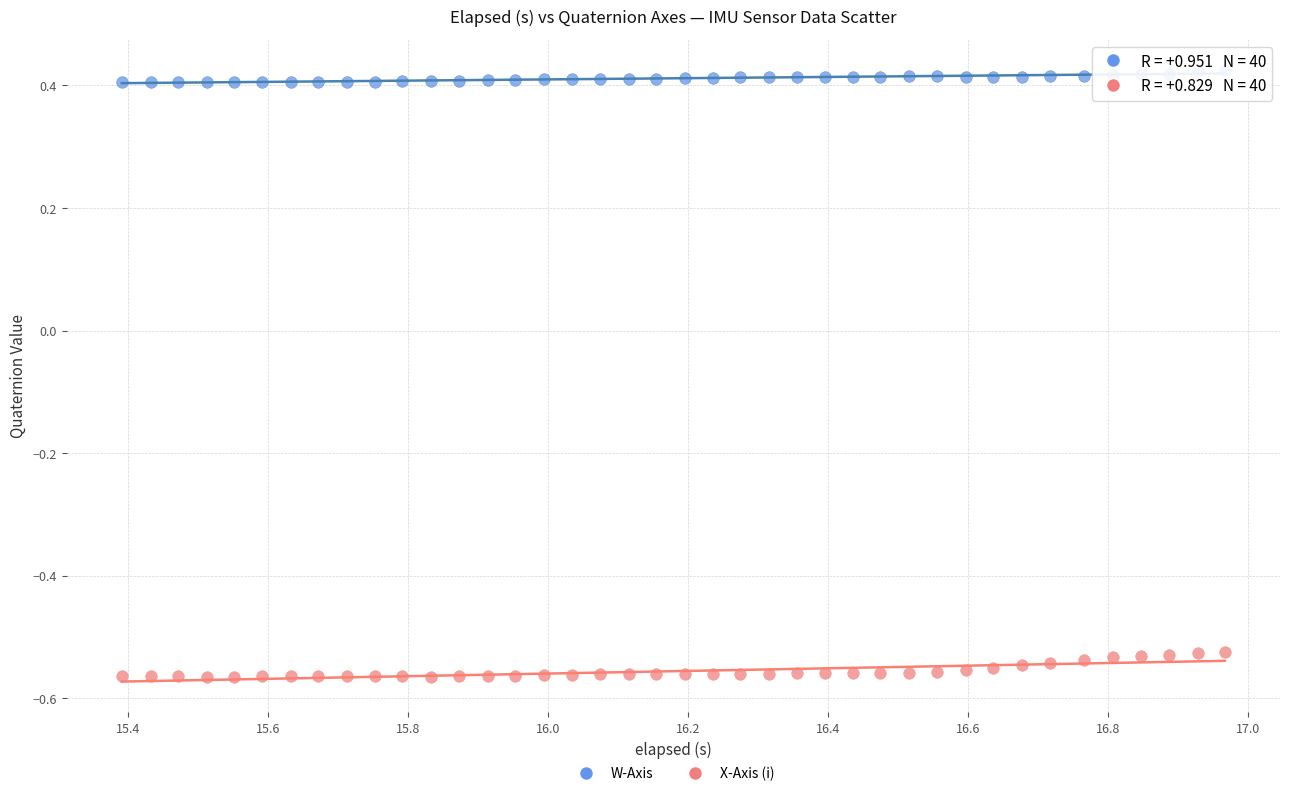

Which series reaches the maximum Y coordinate?

W-Axis